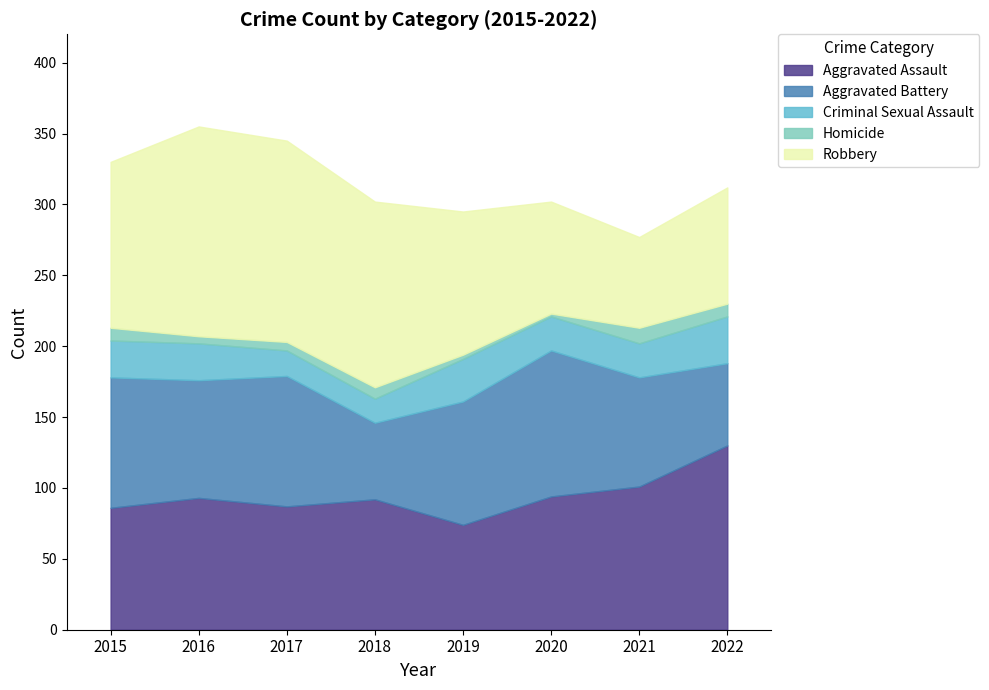

What is the minimum value for Criminal Sexual Assault?

17